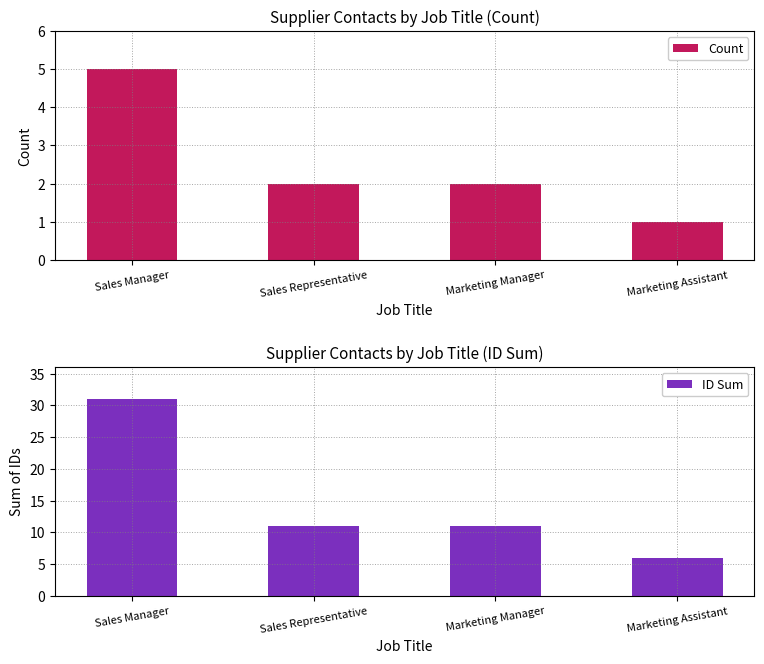

Is the value of Count at Marketing Assistant greater than the value of ID Sum at Marketing Manager?

No